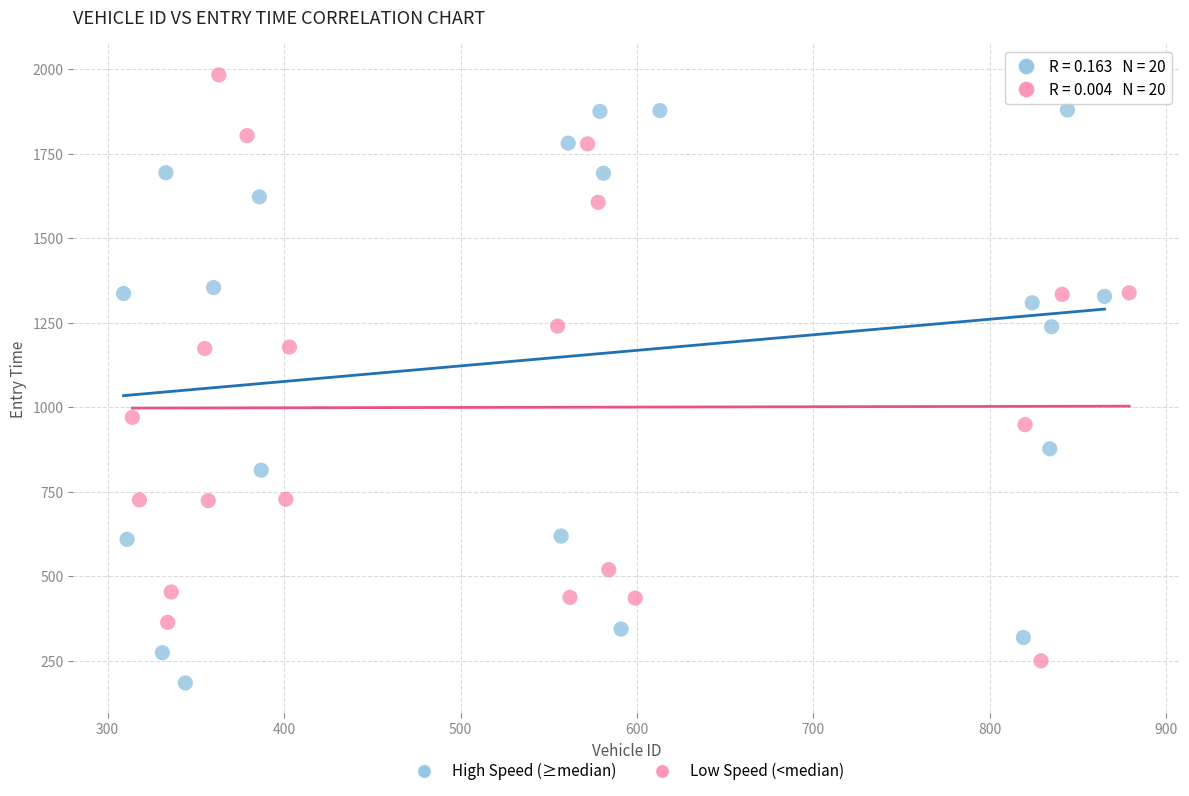

Which series has the widest spread of Y values?

Low Speed (<median)